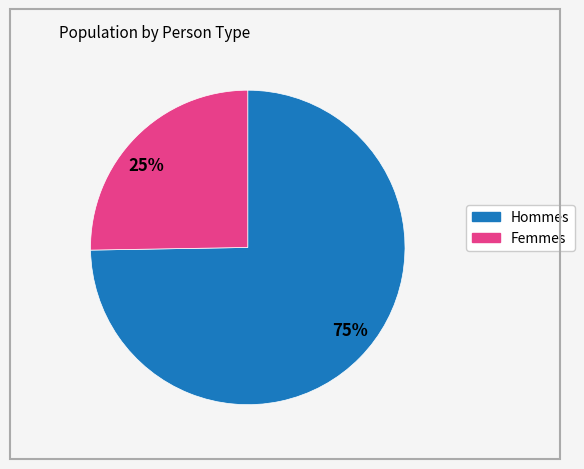

The 75% slice represents 66% of the pie. True or false?

False